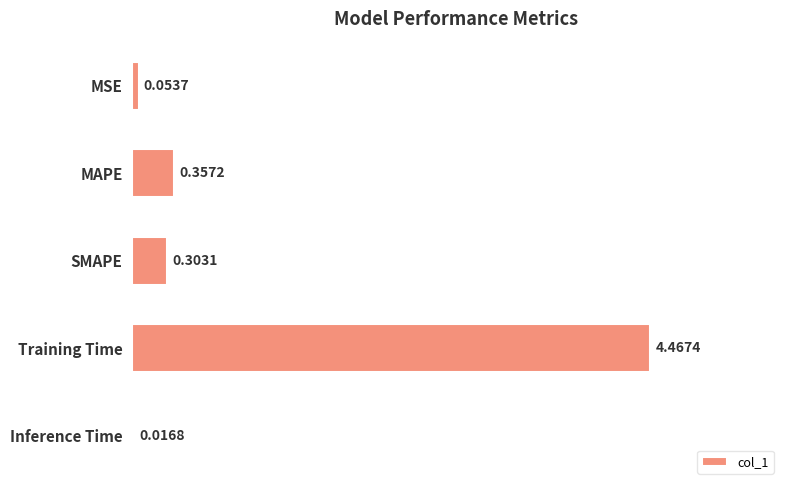

At which label is the value closest to 2?

MAPE